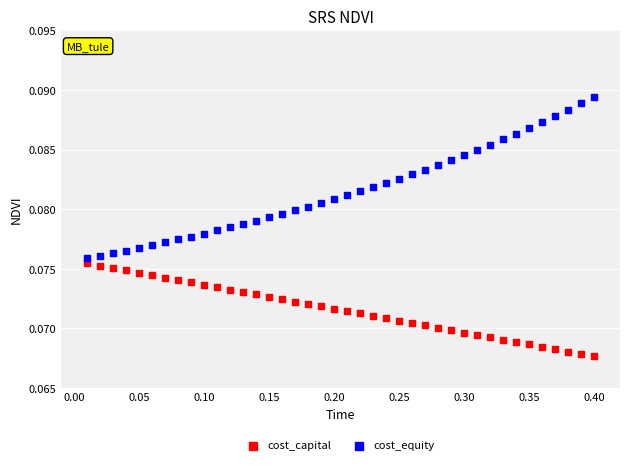

Which series reaches the maximum Y coordinate?

cost_equity